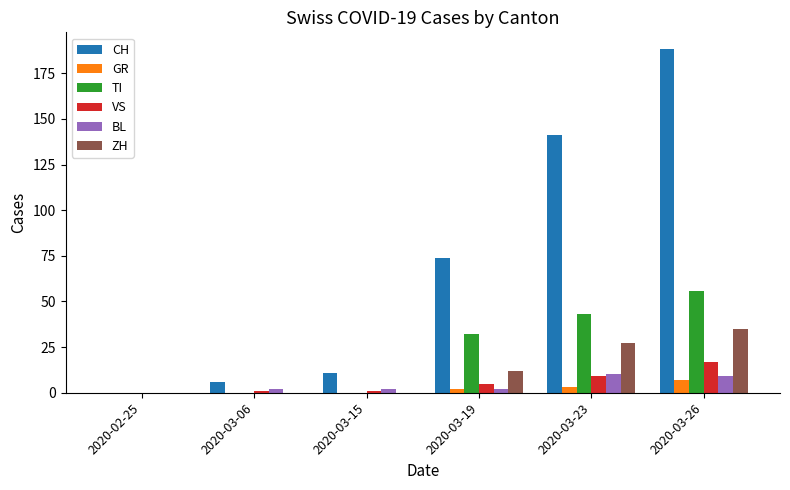

Which series changed the most between 2020-03-15 and 2020-03-26?

CH